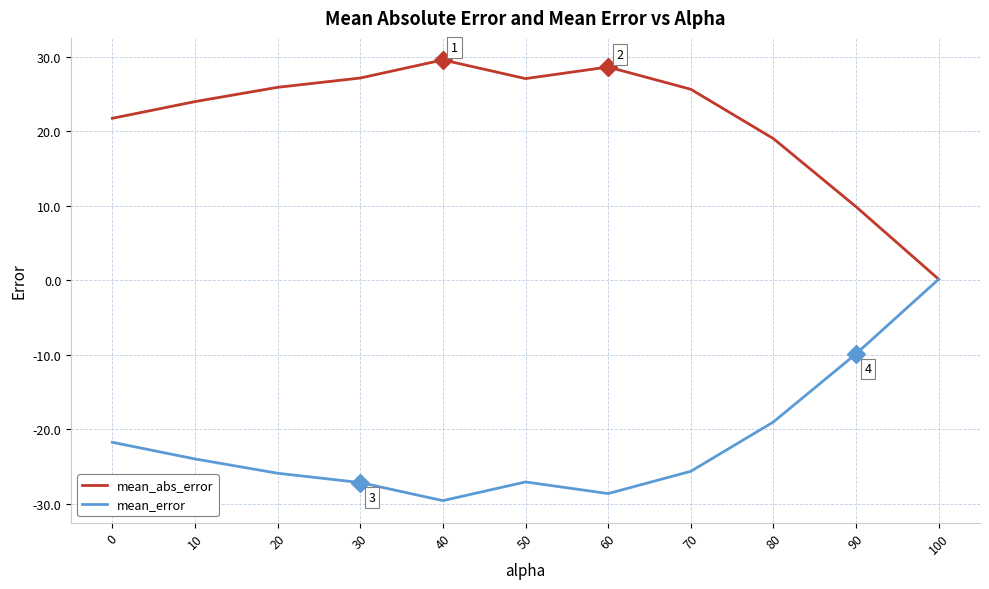

What is the average value of the mean_error series?

-21.7